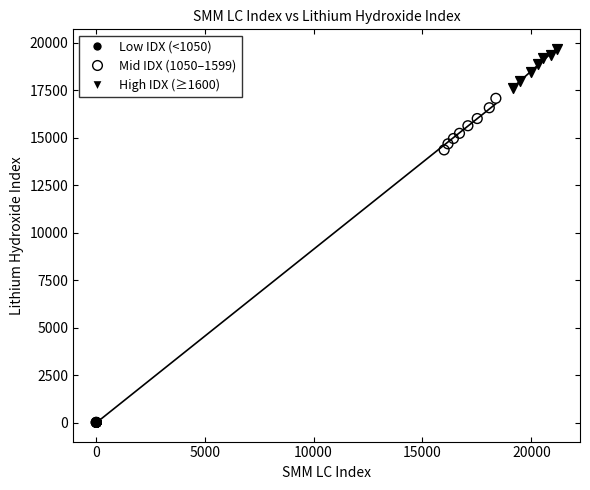

Which series has the largest Y range (max minus min)?

Mid IDX (1050–1599)